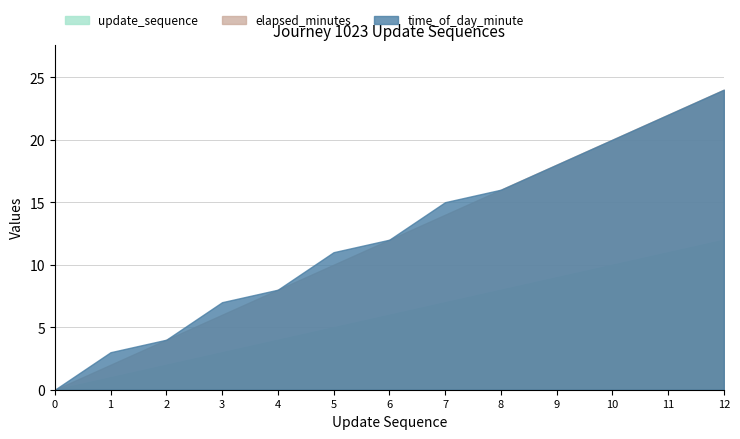

True or false: elapsed_minutes and update_sequence cross at least once.

False